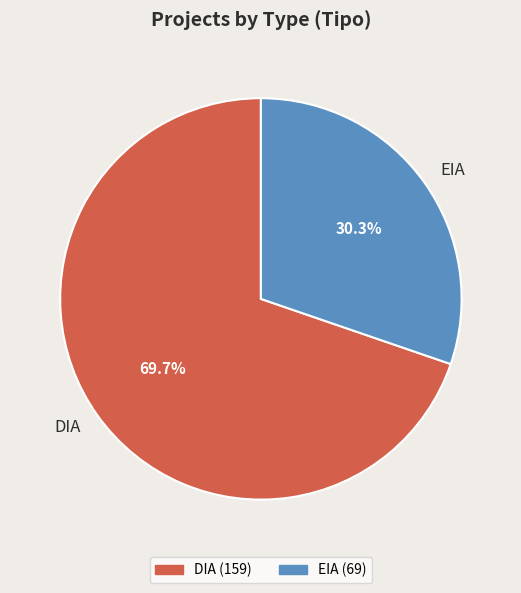

What is the ratio of the value at DIA to the value at EIA?

2.3